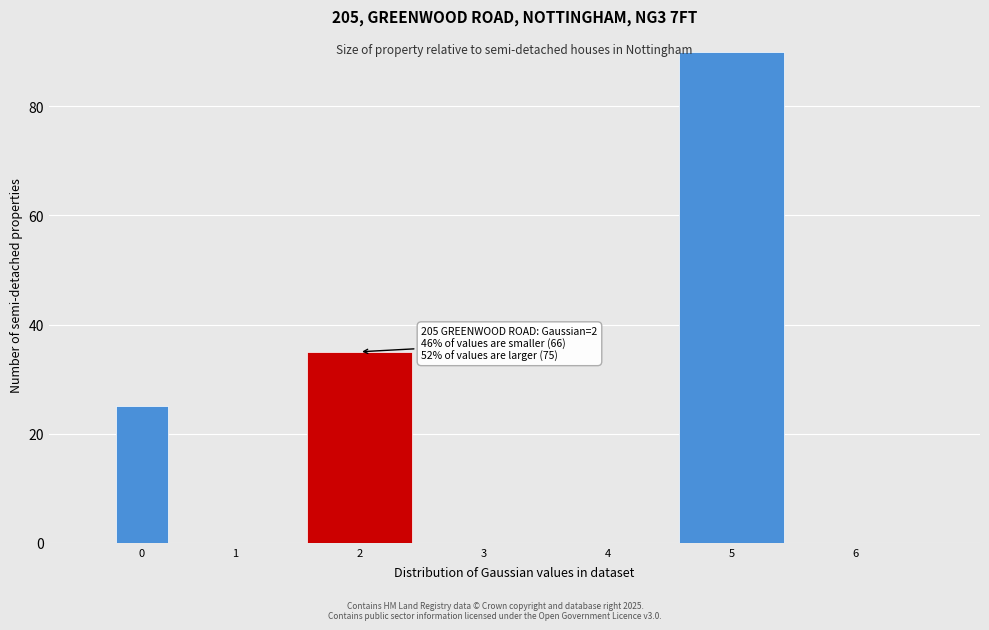

Reading right to left, transcribe all the data shown in this chart.

6=0	5=90	4=0	3=0	2=35	1=0	0=25